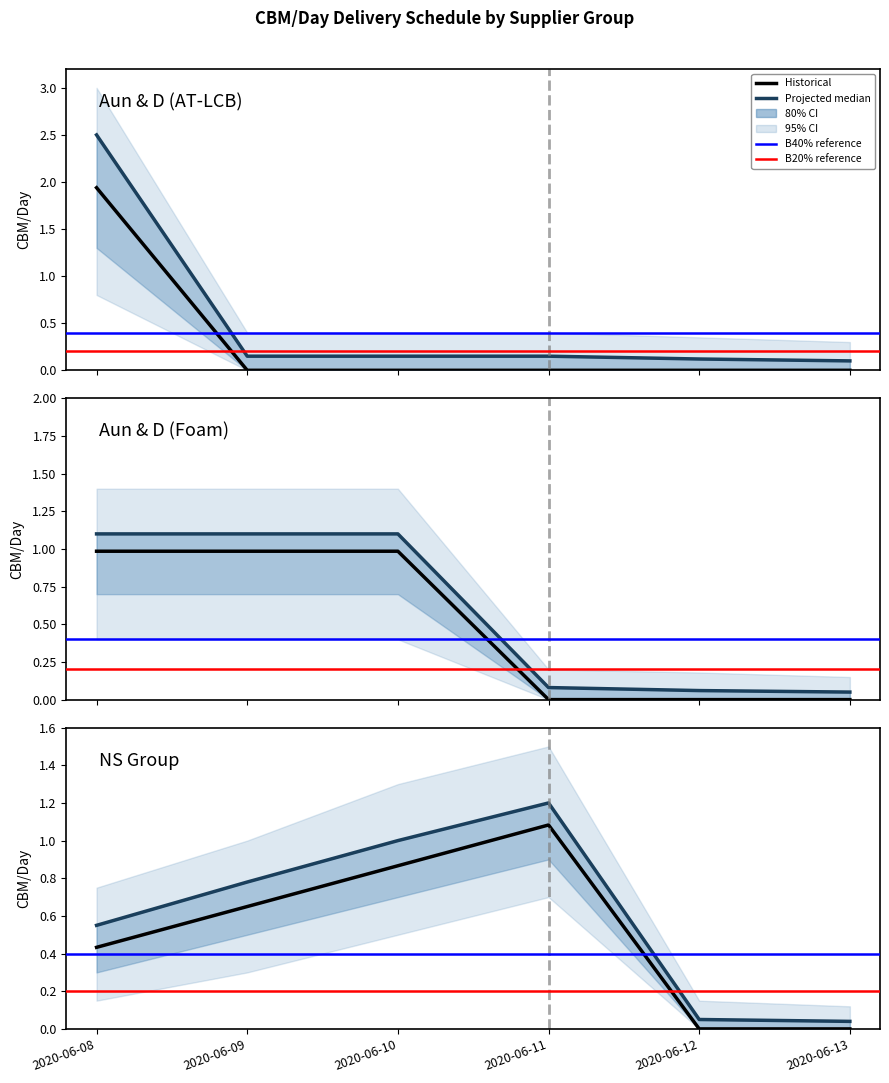

Is this an area chart (filled region under the line)?

No